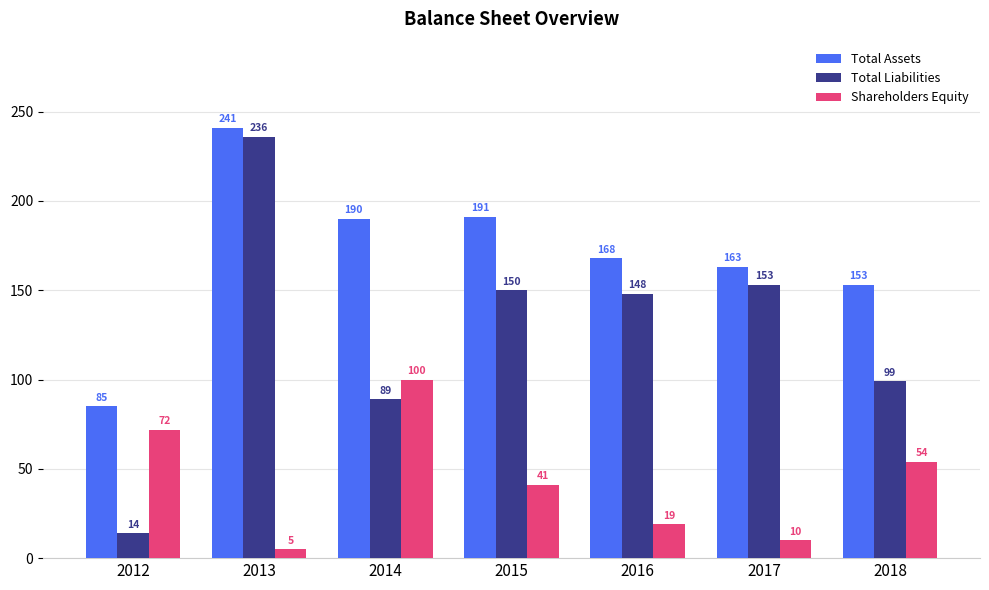

What is the spread (max minus min) of values at 2018?

99